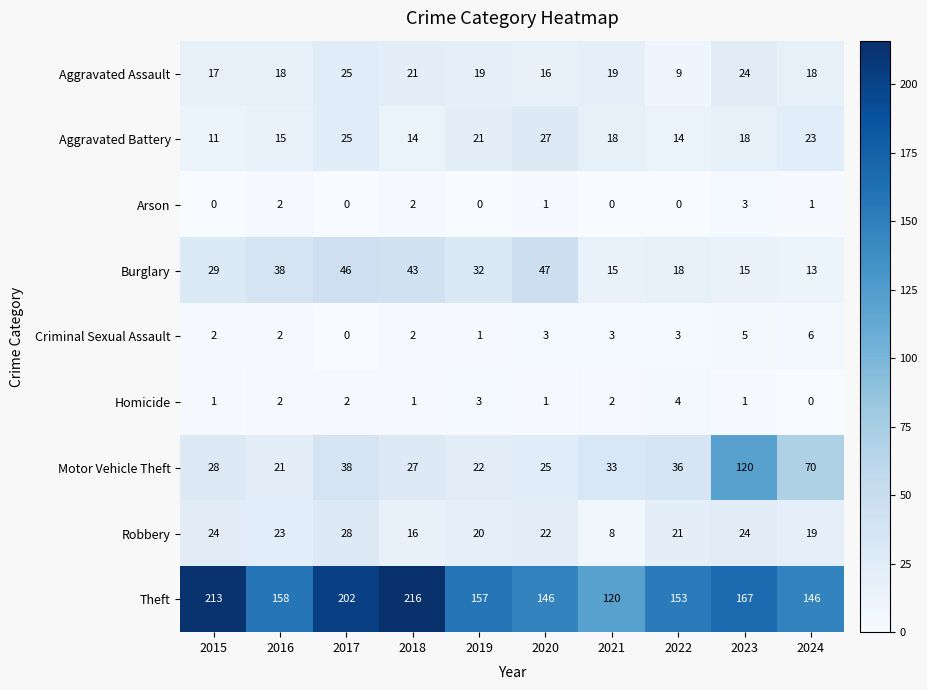

What is the difference between the highest and lowest values at 2019?

157